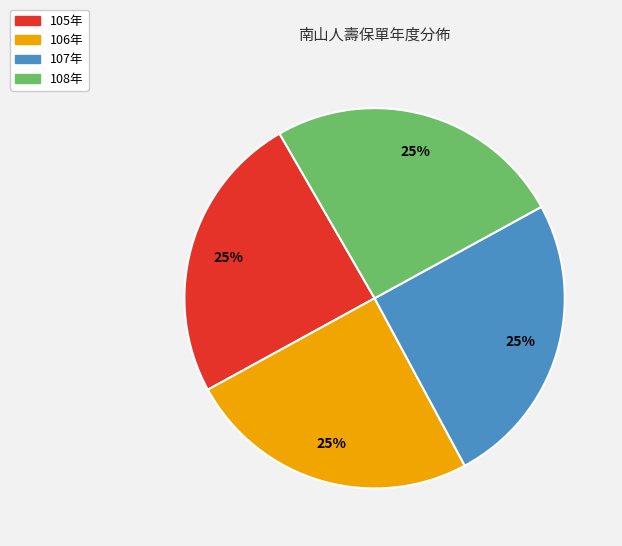

What is the ratio of the value at 106年 to the value at 107年?

1.0